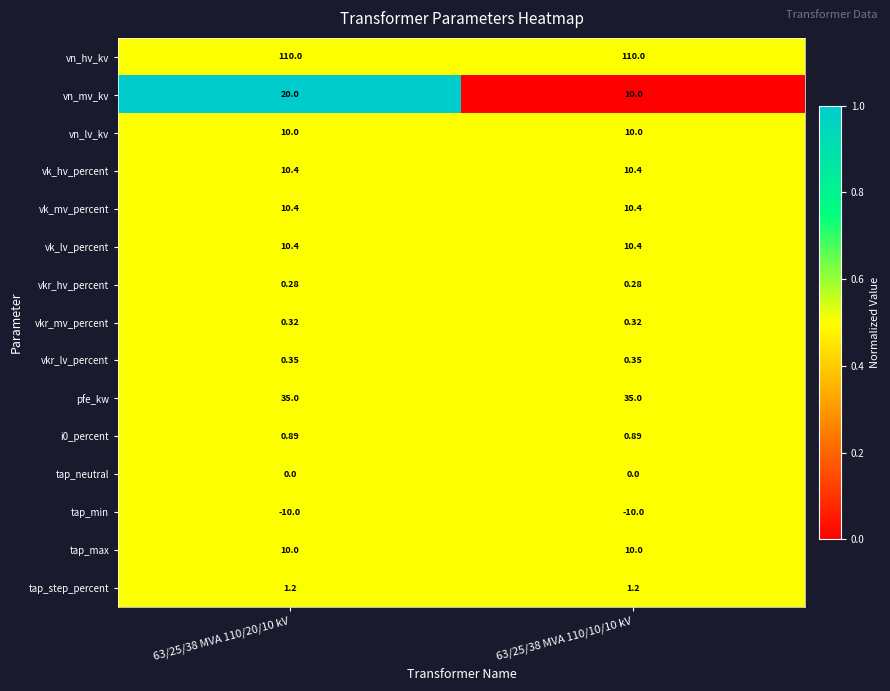

Which series changed the most between 63/25/38 MVA 110/20/10 kV and 63/25/38 MVA 110/10/10 kV?

vn_mv_kv